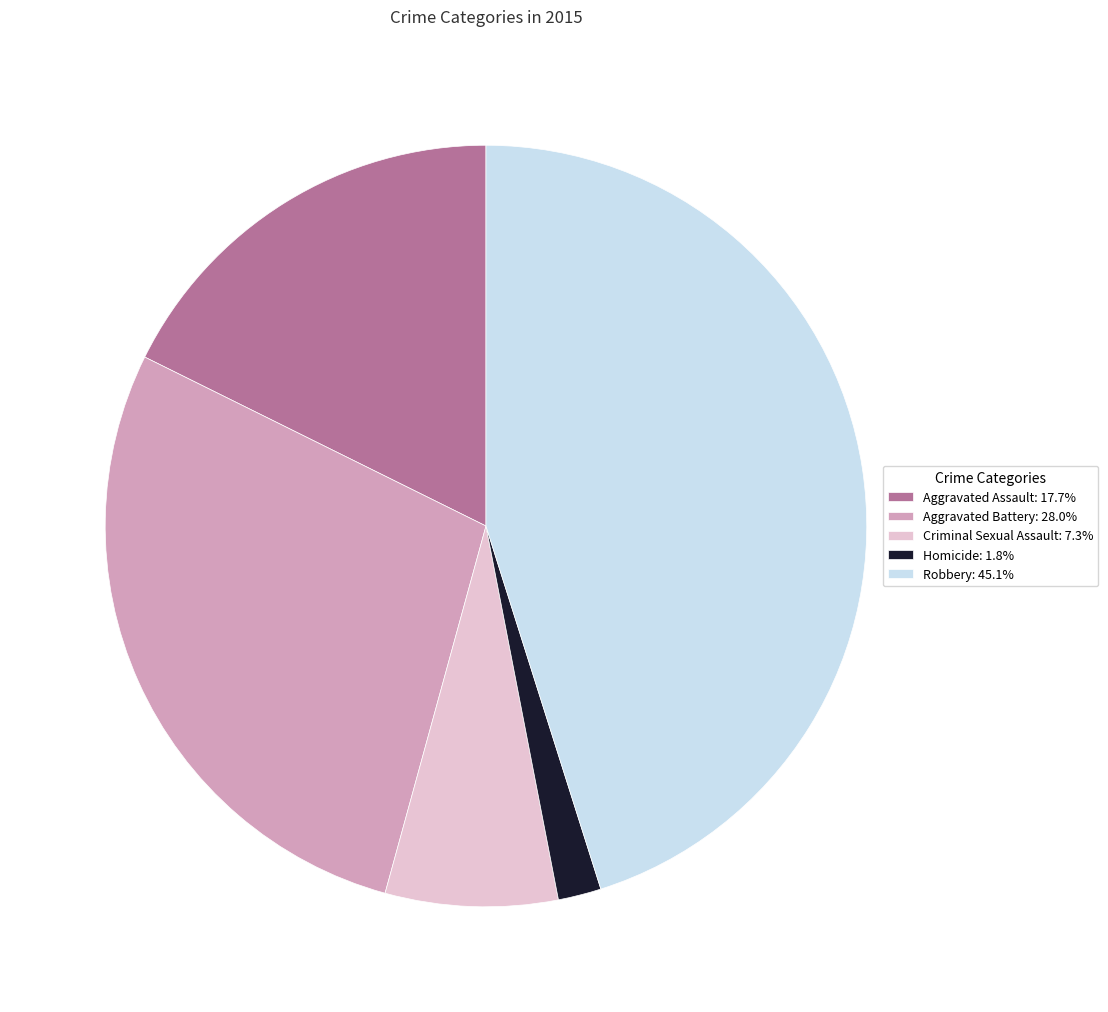

What is the ratio of the value at Criminal Sexual Assault: 7.3% to the value at Aggravated Battery: 28.0%?

0.3